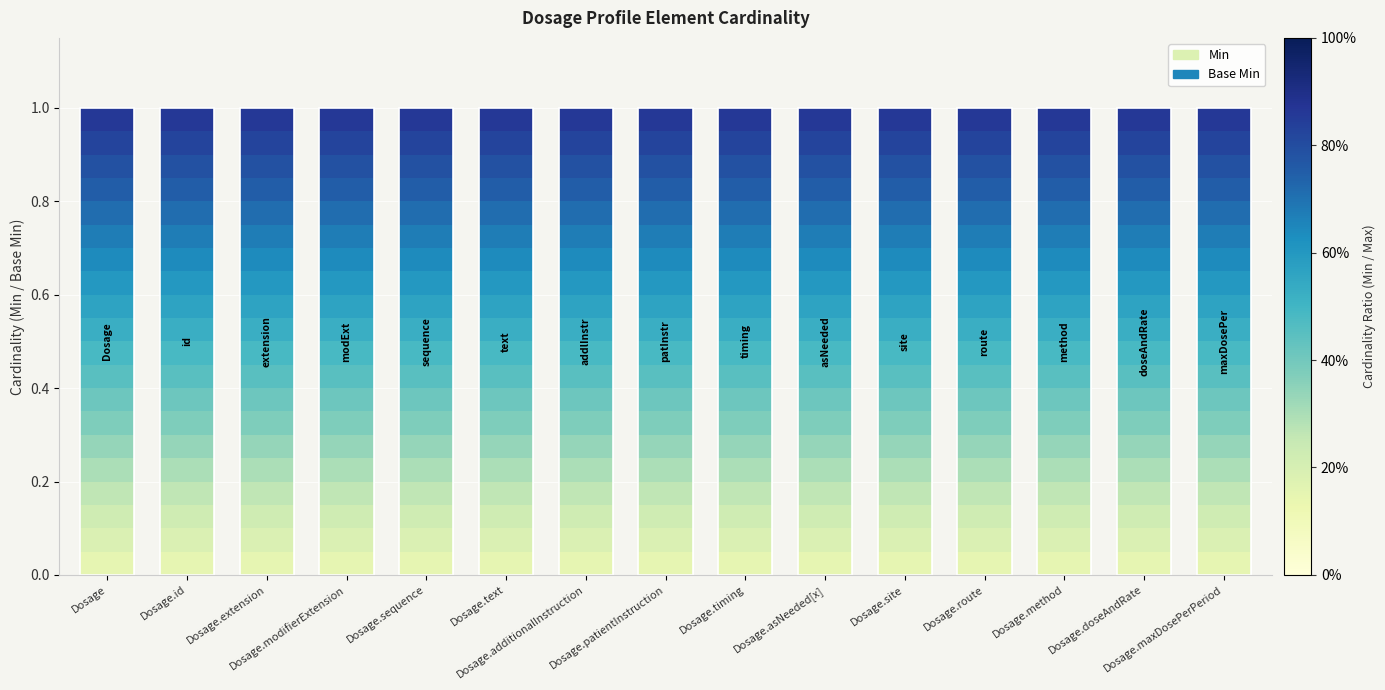

List the series in order of their overall mean, highest first.

Base Min, Min